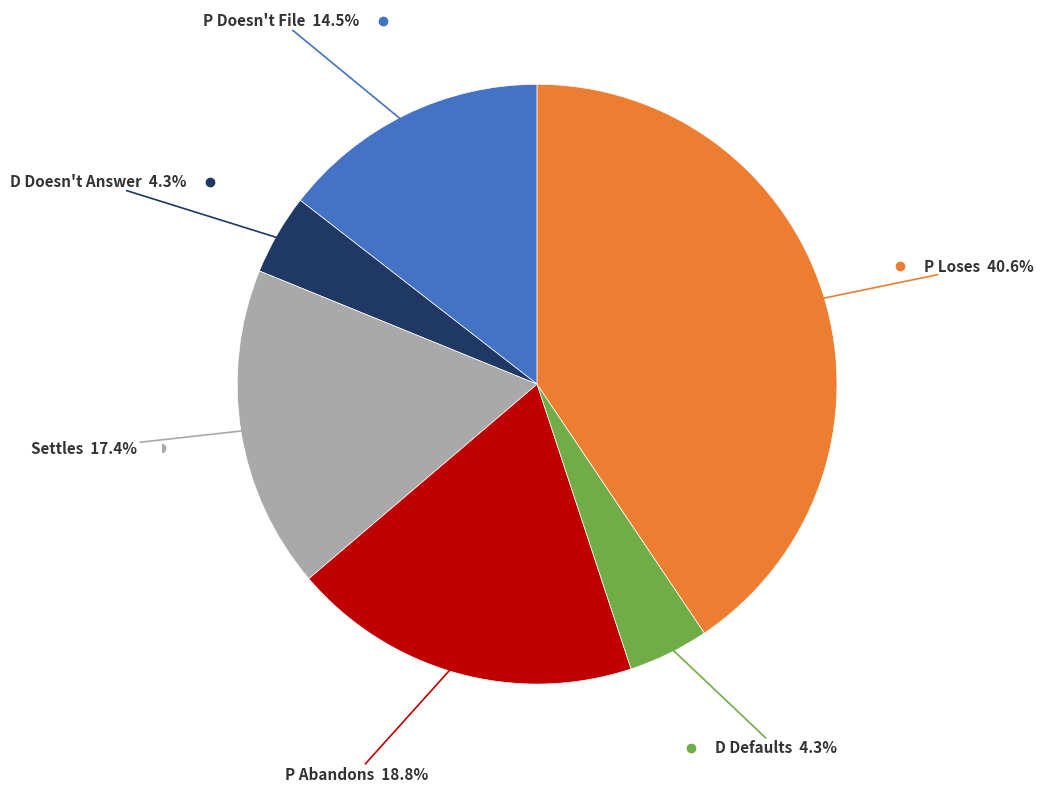

Is there any slice that represents more than half of the pie?

No